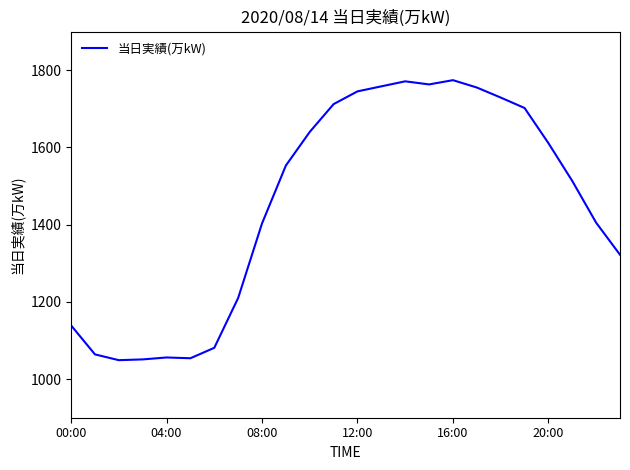

What is the greatest value displayed?

1774